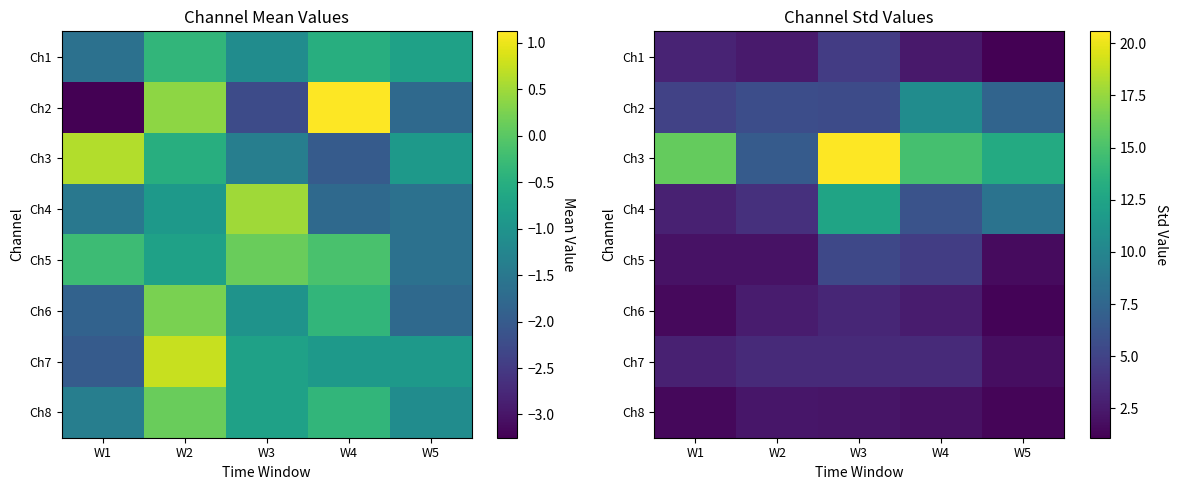

True or false: Ch5 has a value of 3.2 at W1.

False